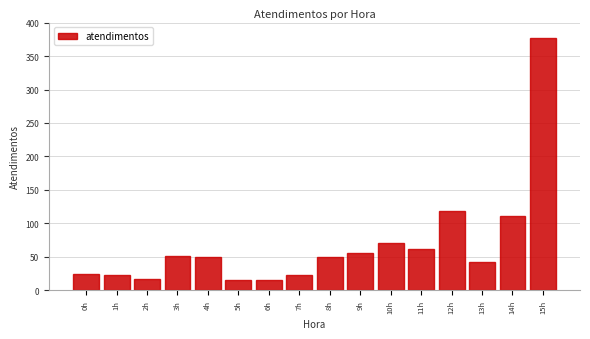

Which has a higher value, 13h or 5h?

13h